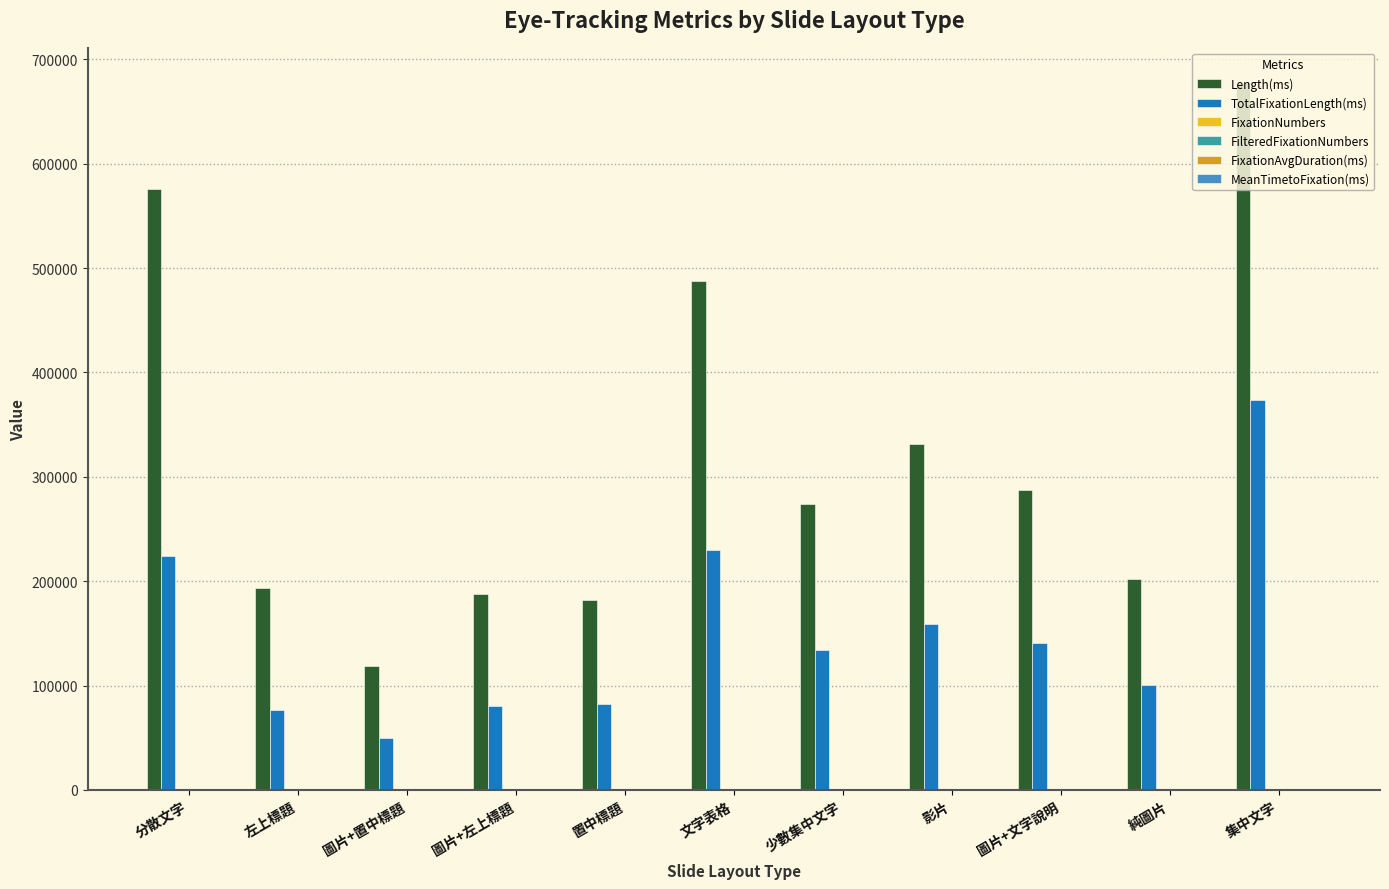

What is the average value of the Length(ms) series?

319702.6